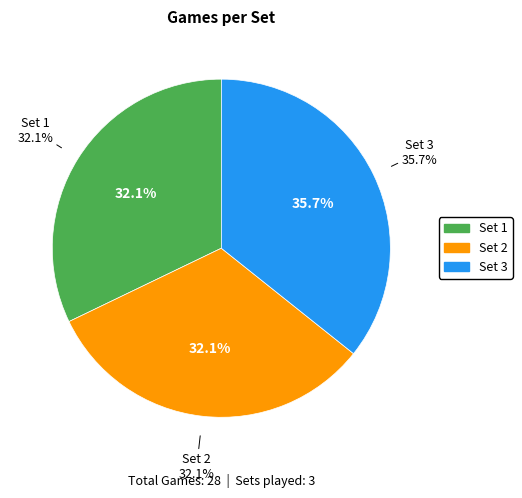

To the nearest percent, what percentage of the pie is Set 2?

32%